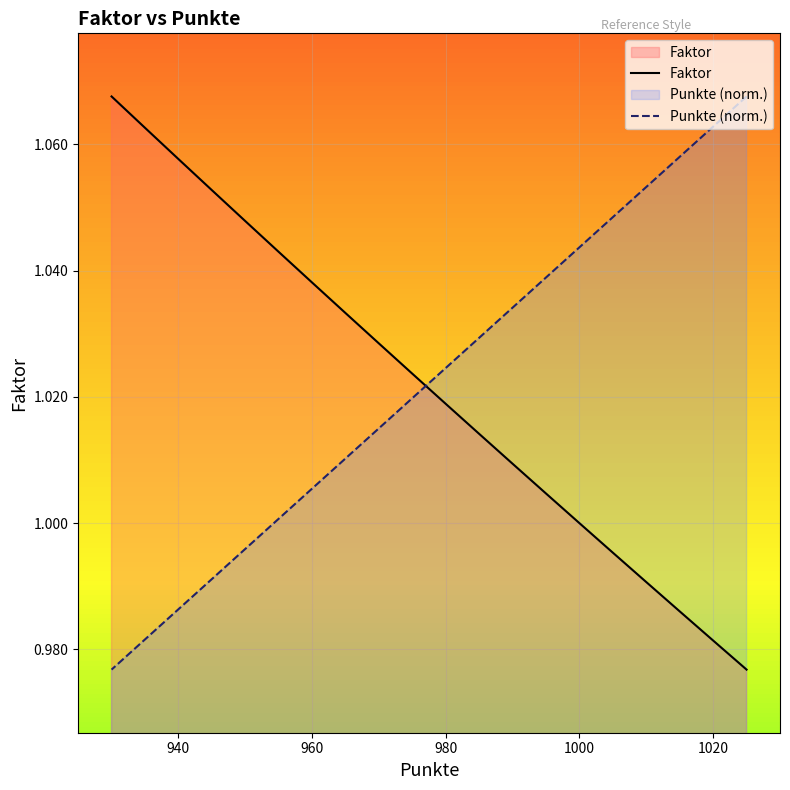

Is it true that Faktor equals 1.0 at 1020?

True